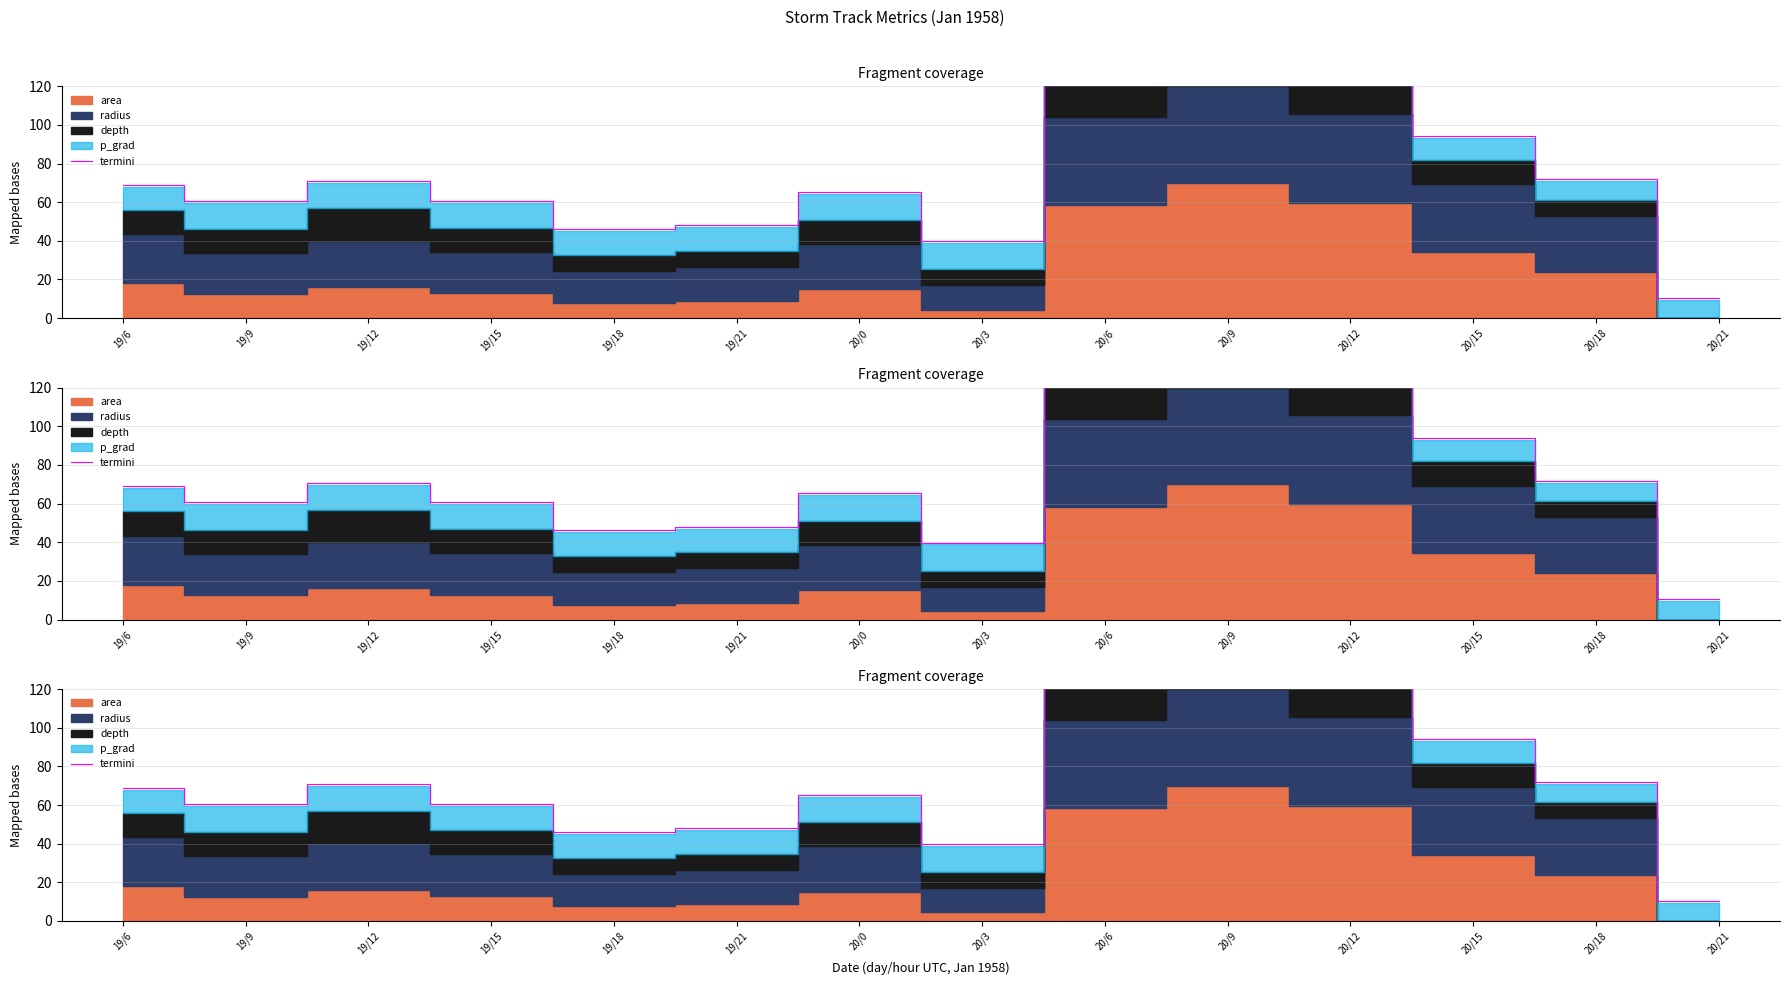

Reading left to right, list all the values displayed in this chart.

69.0	60.6	70.8	60.6	46.1	48.0	65.4	39.9	140.5	161.0	140.8	94.1	71.9	10.5